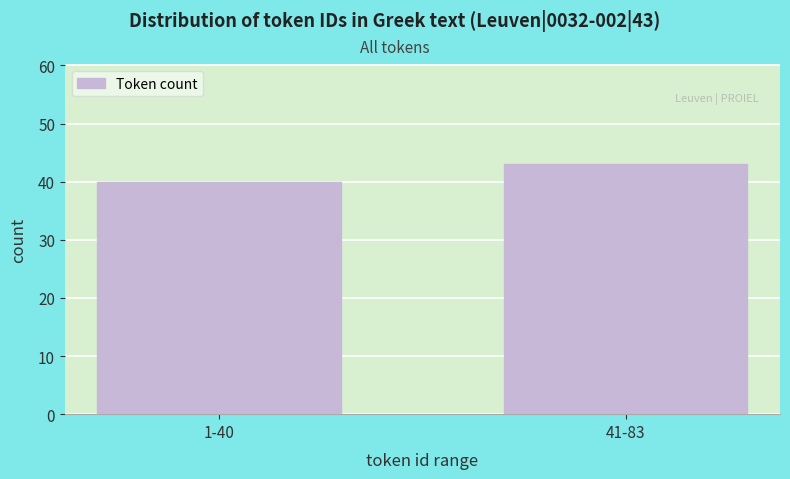

Reading left to right, extract all data points from this chart.

1-40=40	41-83=43